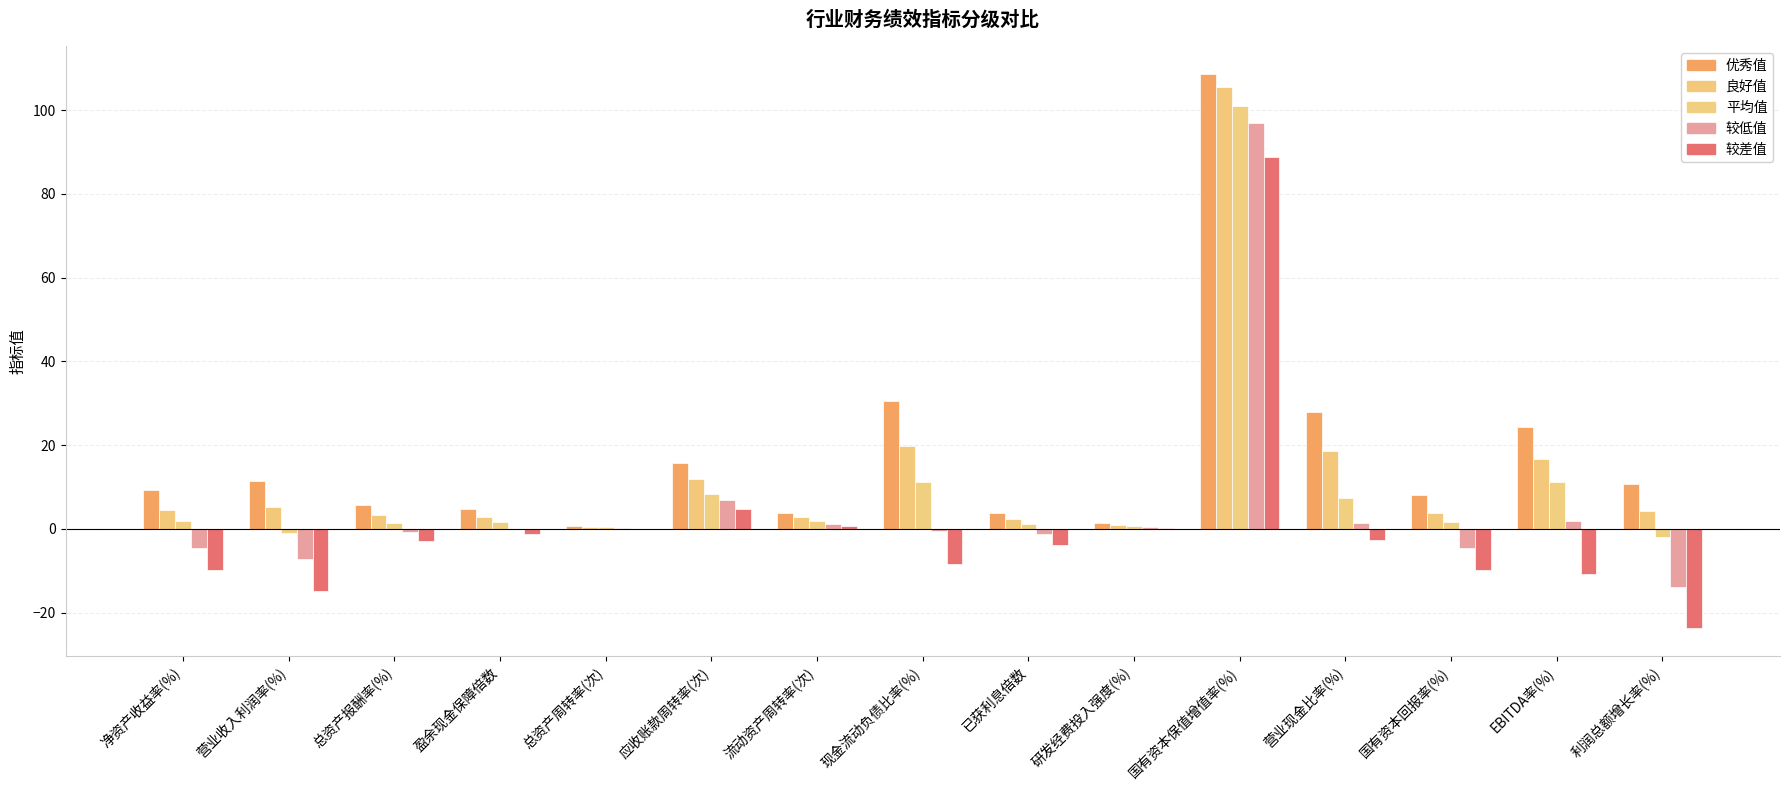

How many categories are shown in the chart?

15